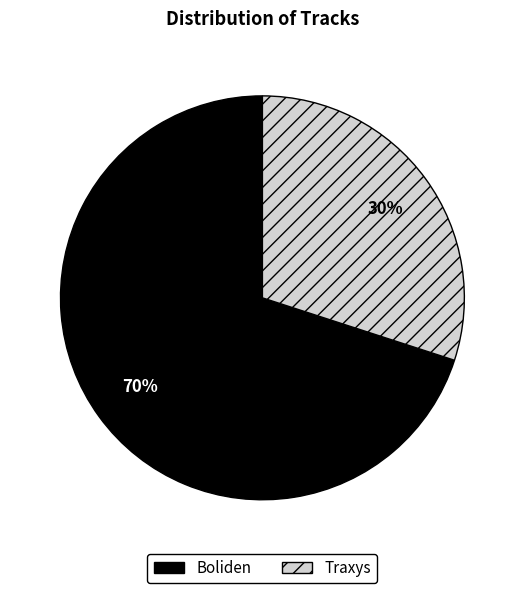

To the nearest percent, what portion does Boliden represent?

70%